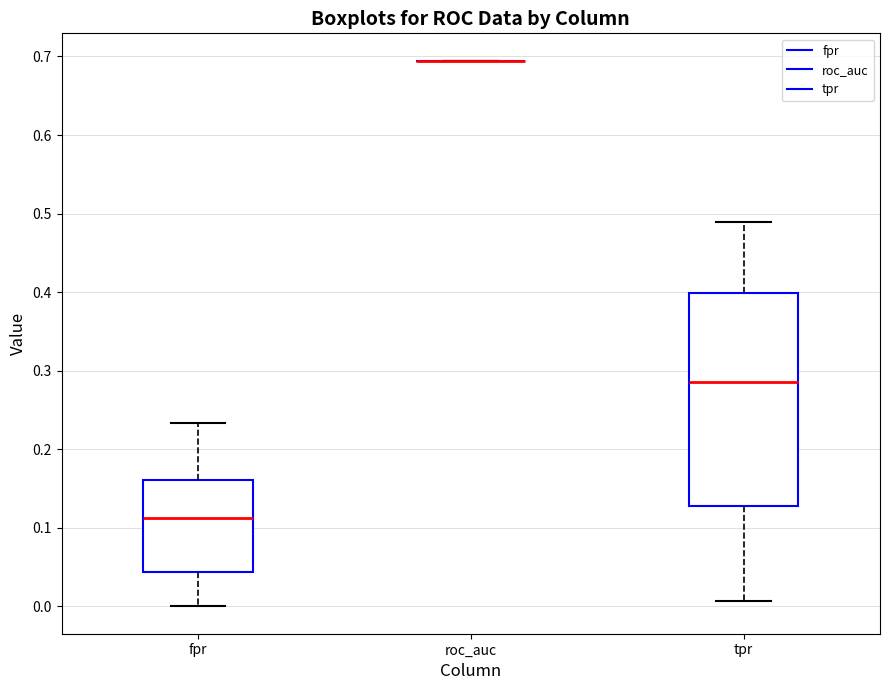

Which box is the tallest, from its lower edge to its upper edge?

tpr